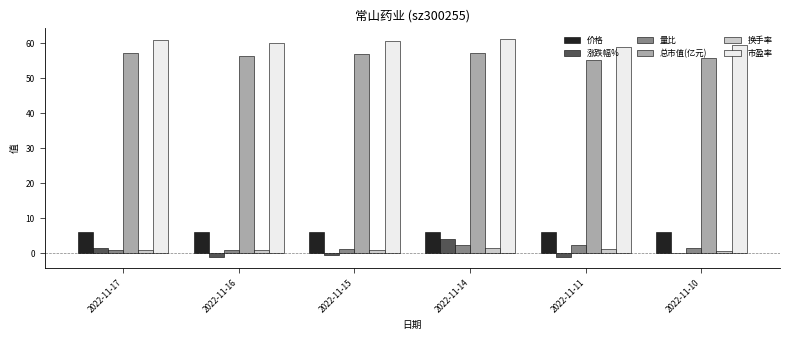

Which series has the largest total across all categories?

市盈率